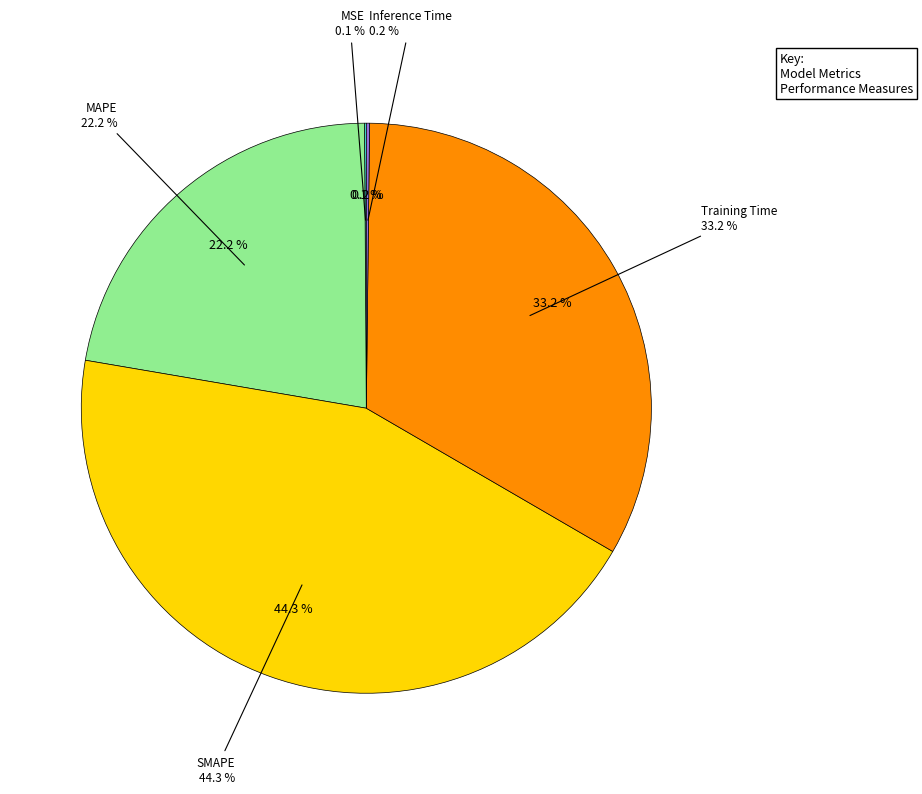

Which slice is the smallest?

MSE